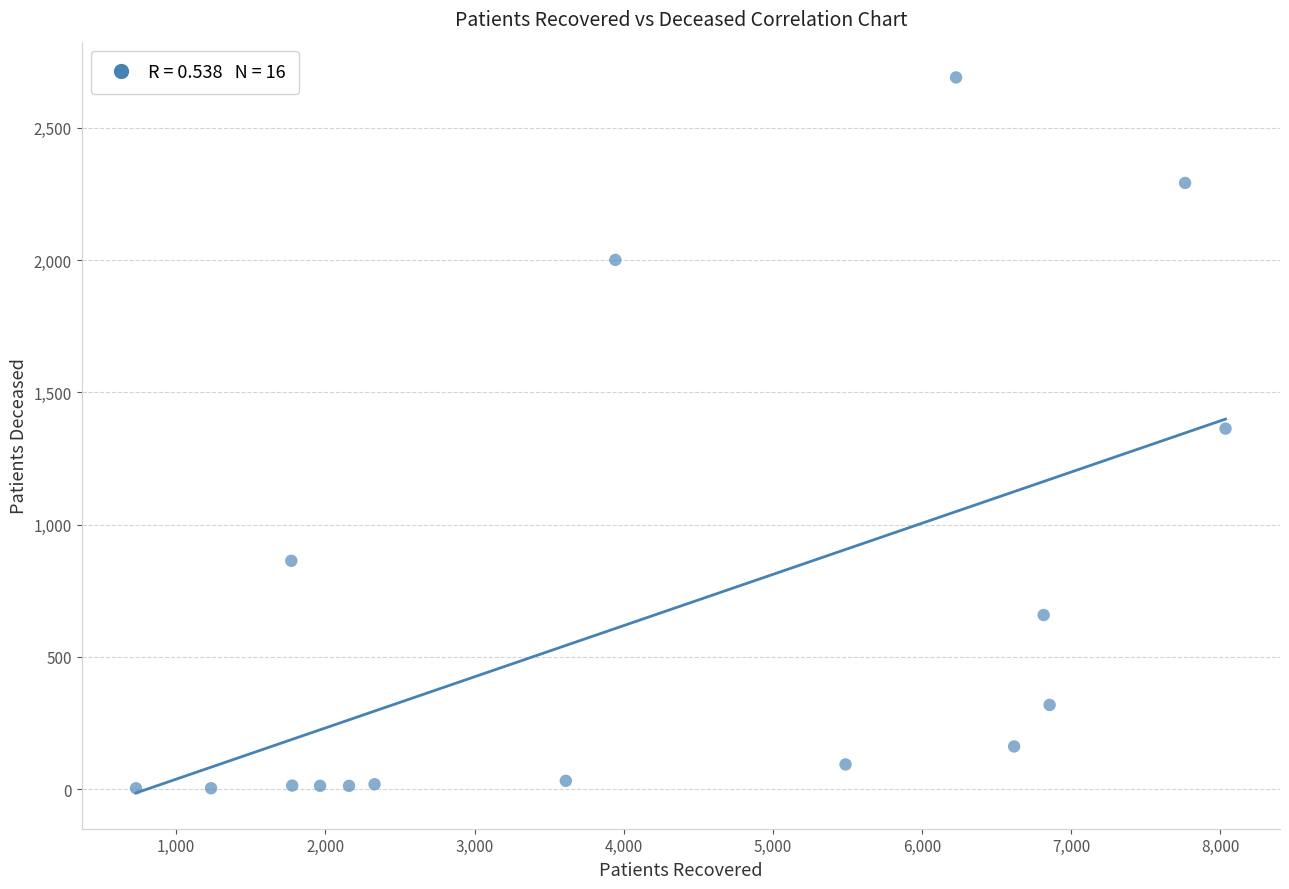

What is the range of Y values (max minus min)?

2688